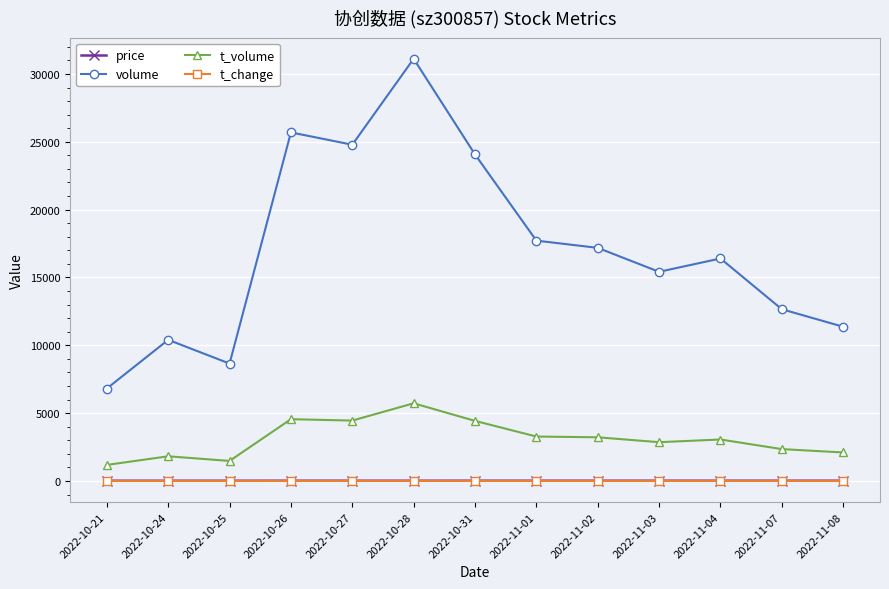

What is the total value across all series at 2022-11-07?

15027.4